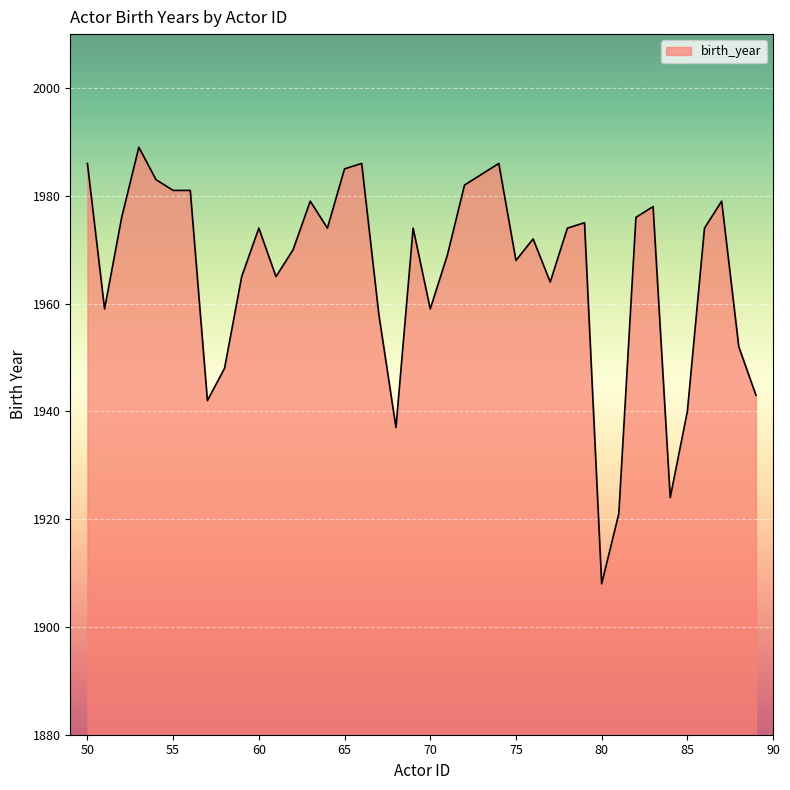

What is the difference between the second highest and second lowest values?

65